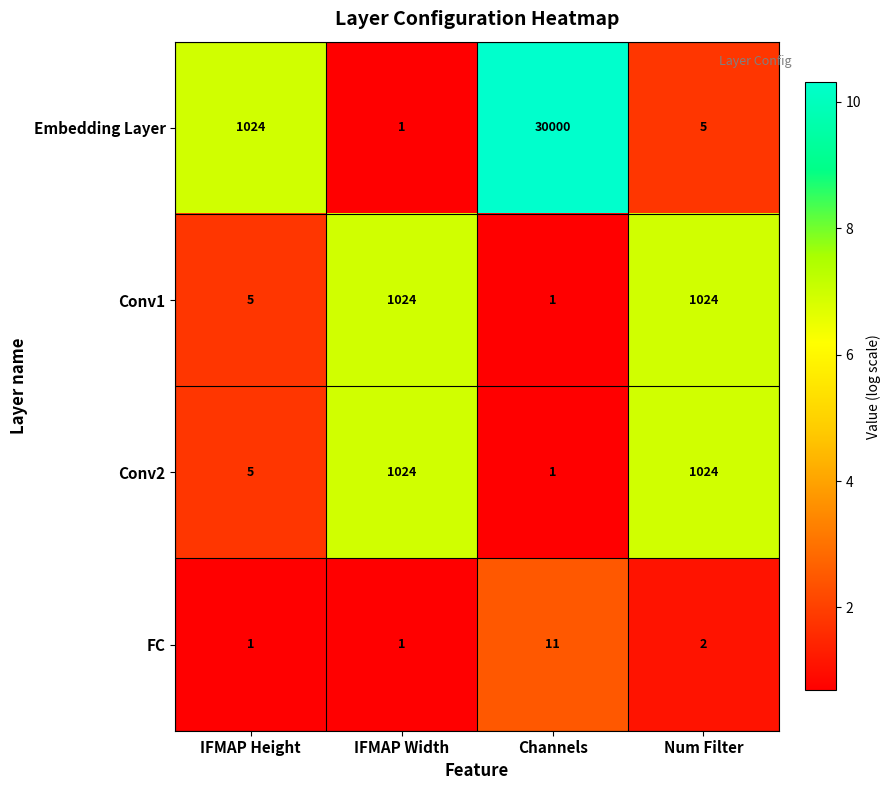

What is the difference between the second highest and minimum values in the Conv2 series?

1023